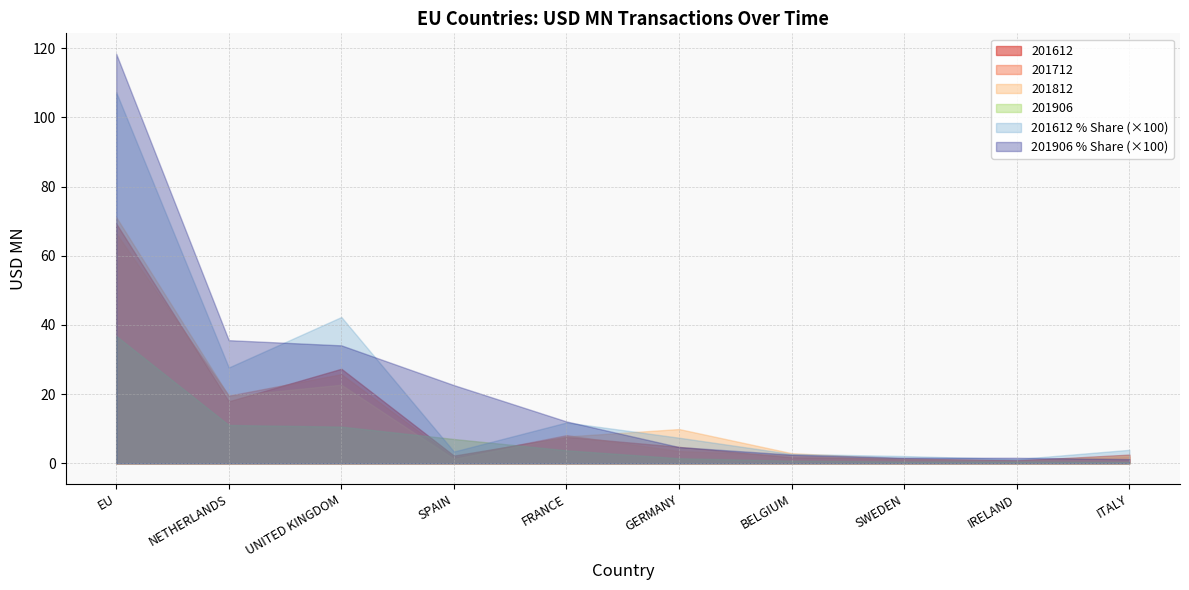

At EU, list the series in order from smallest to largest.

201906, 201712, 201612, 201812, 201612 % Share (×100), 201906 % Share (×100)